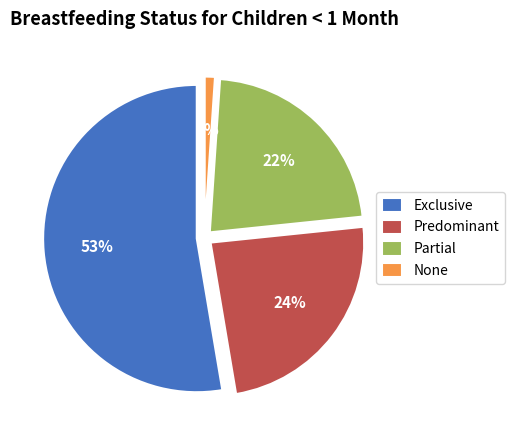

To the nearest percent, what is the average slice percentage?

25%